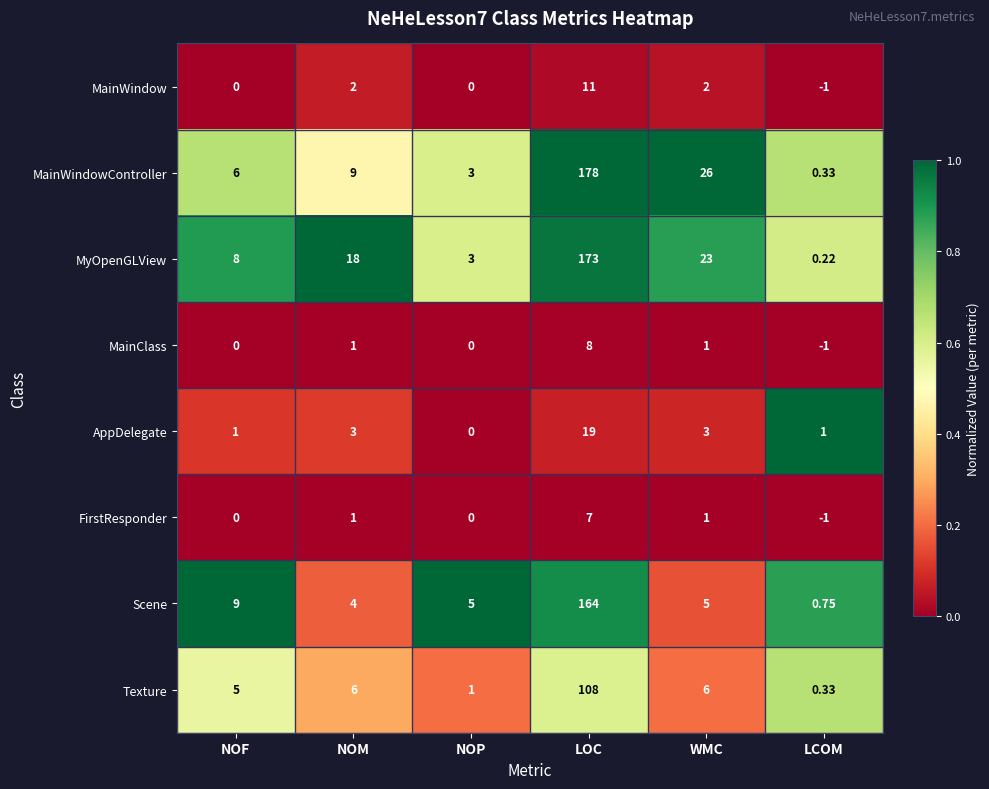

List the labels in order of MainWindowController value, largest first.

LOC, WMC, NOM, NOF, NOP, LCOM